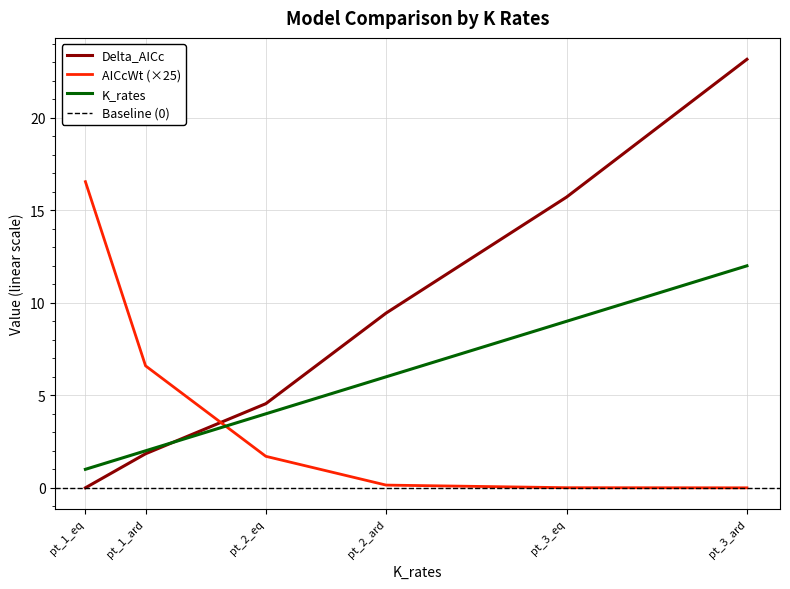

At how many categories does at least one series exceed 2?

6